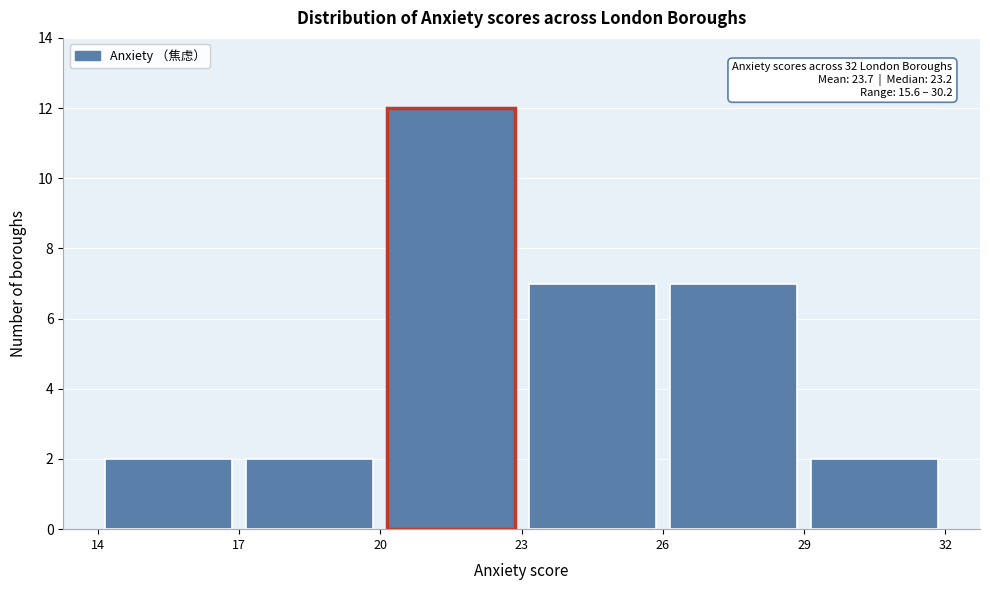

Over which range of the x-axis is the bar tallest?

20 to 23